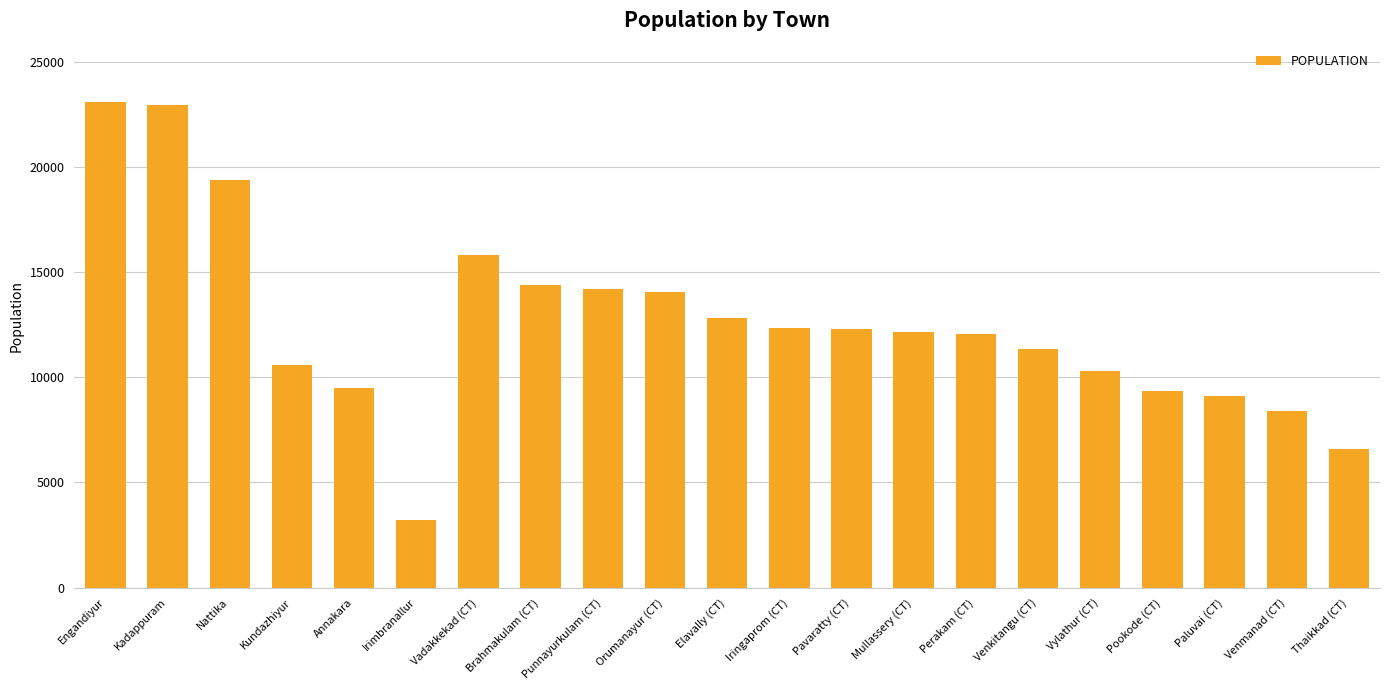

What is the minimum value shown in the chart?

3200